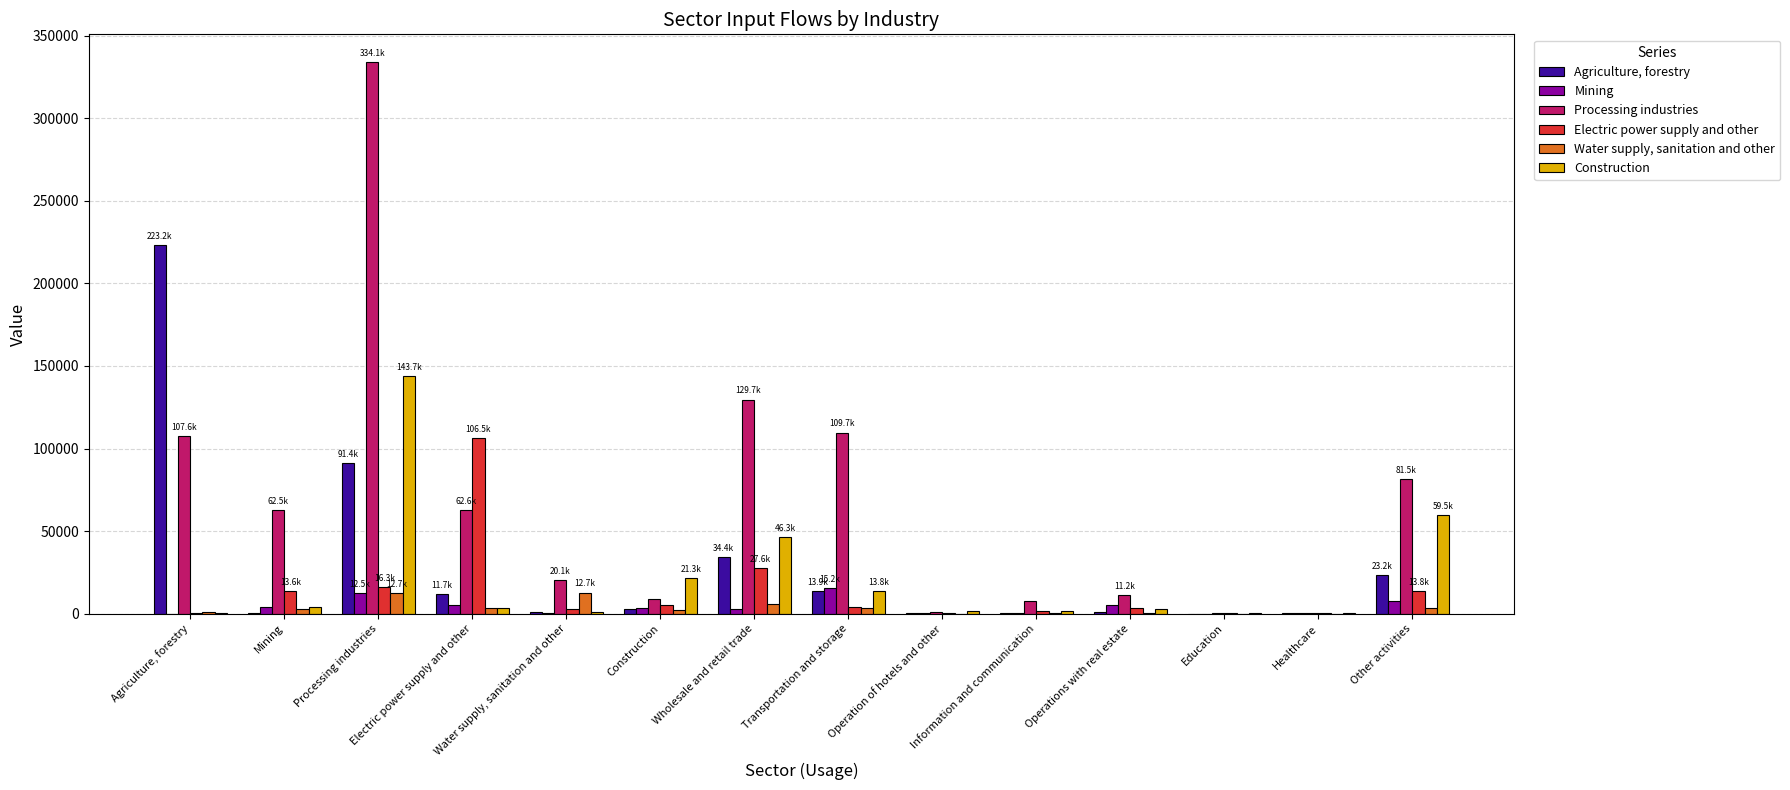

Which label corresponds to the largest value in the chart?

Processing industries